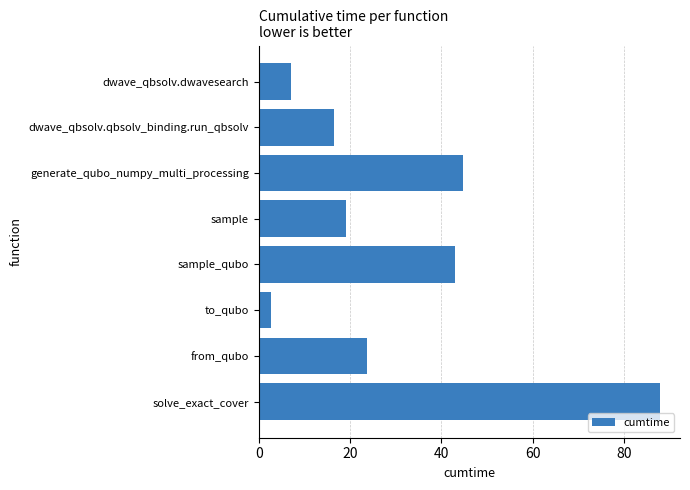

What is the change in value from dwave_qbsolv.qbsolv_binding.run_qbsolv to to_qubo?

-13.8